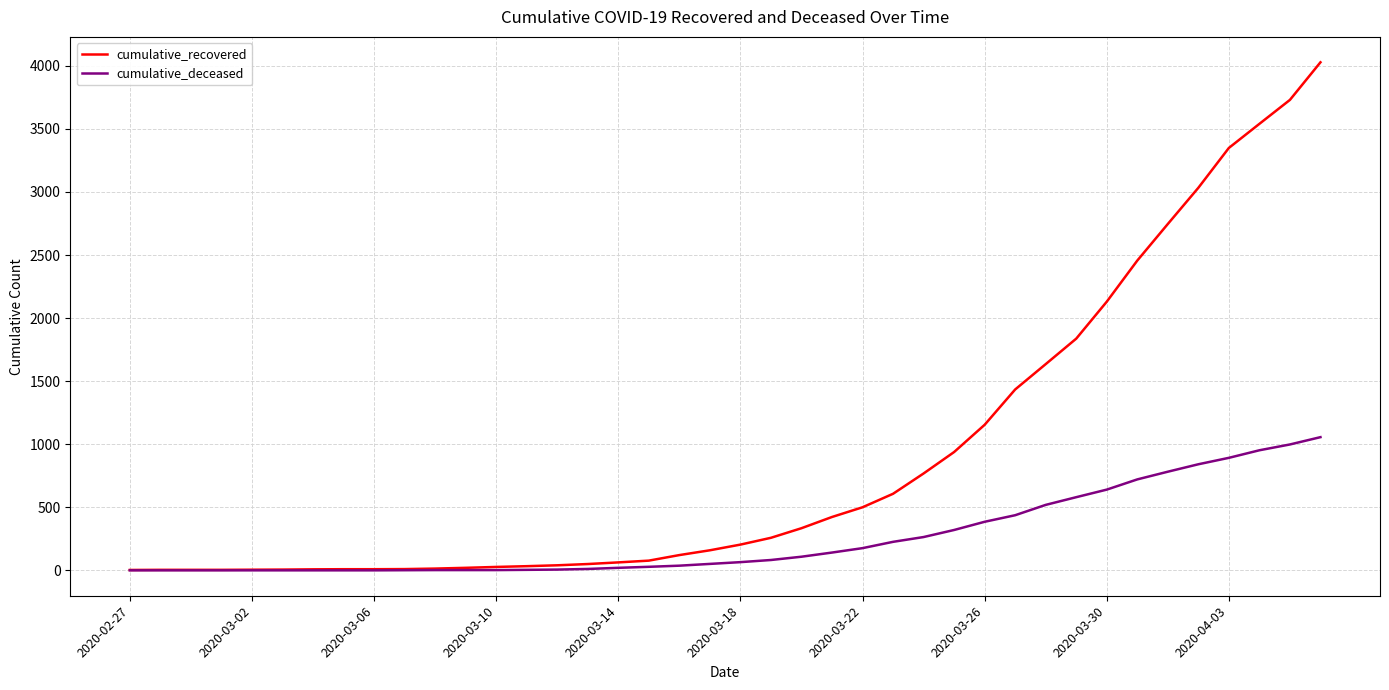

What is the maximum value shown in the chart?

4028